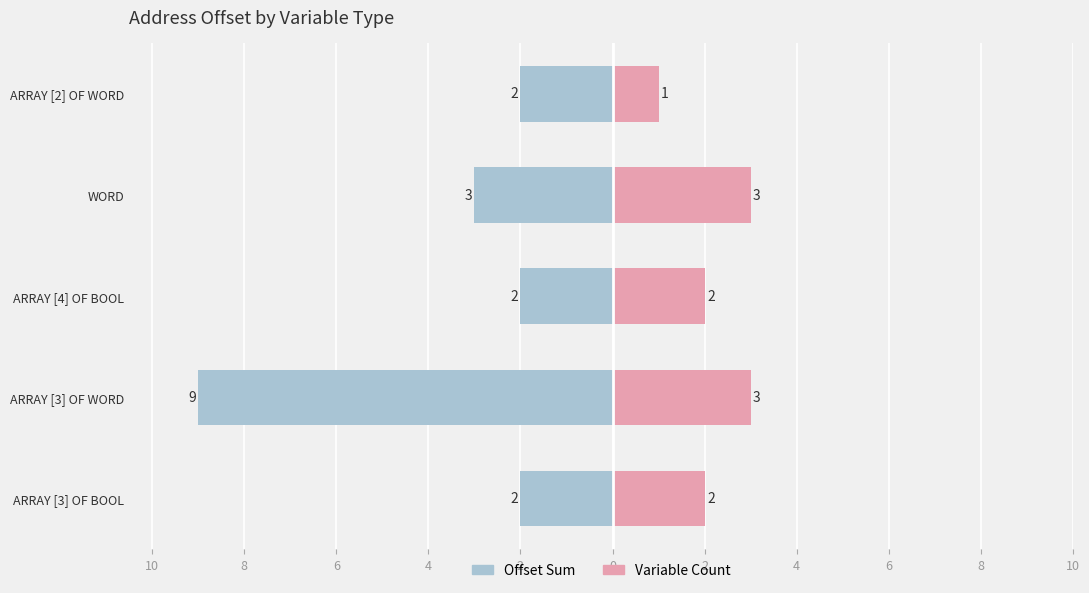

Reading left to right, list all the values displayed in this chart.

Offset Sum: 0=-2	2=-9	4=-2	6=-3	8=-2
Variable Count: 0=2	2=3	4=2	6=3	8=1